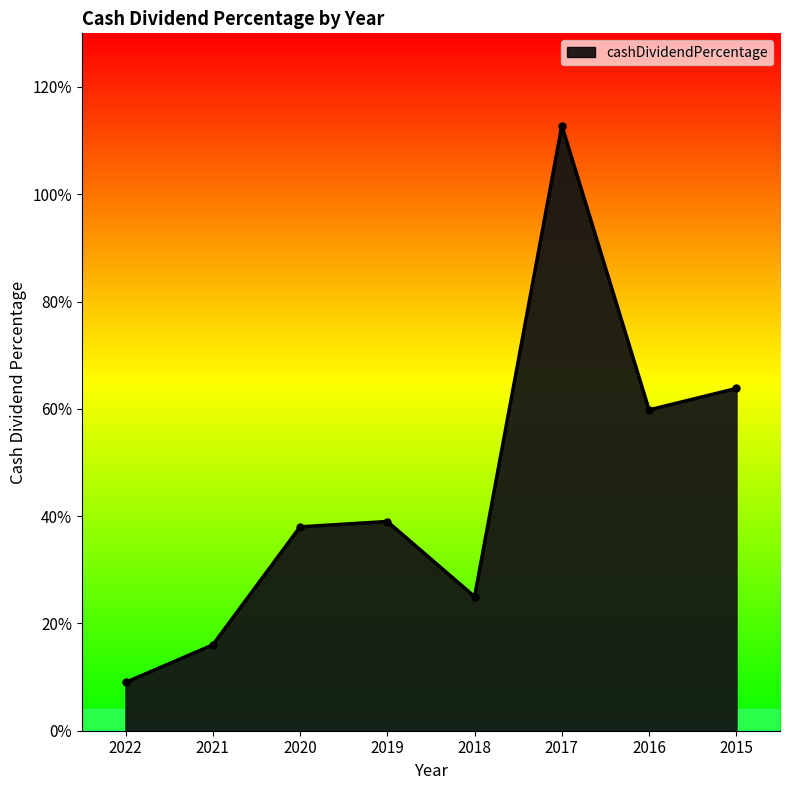

Which category has the lowest value across all series?

2022